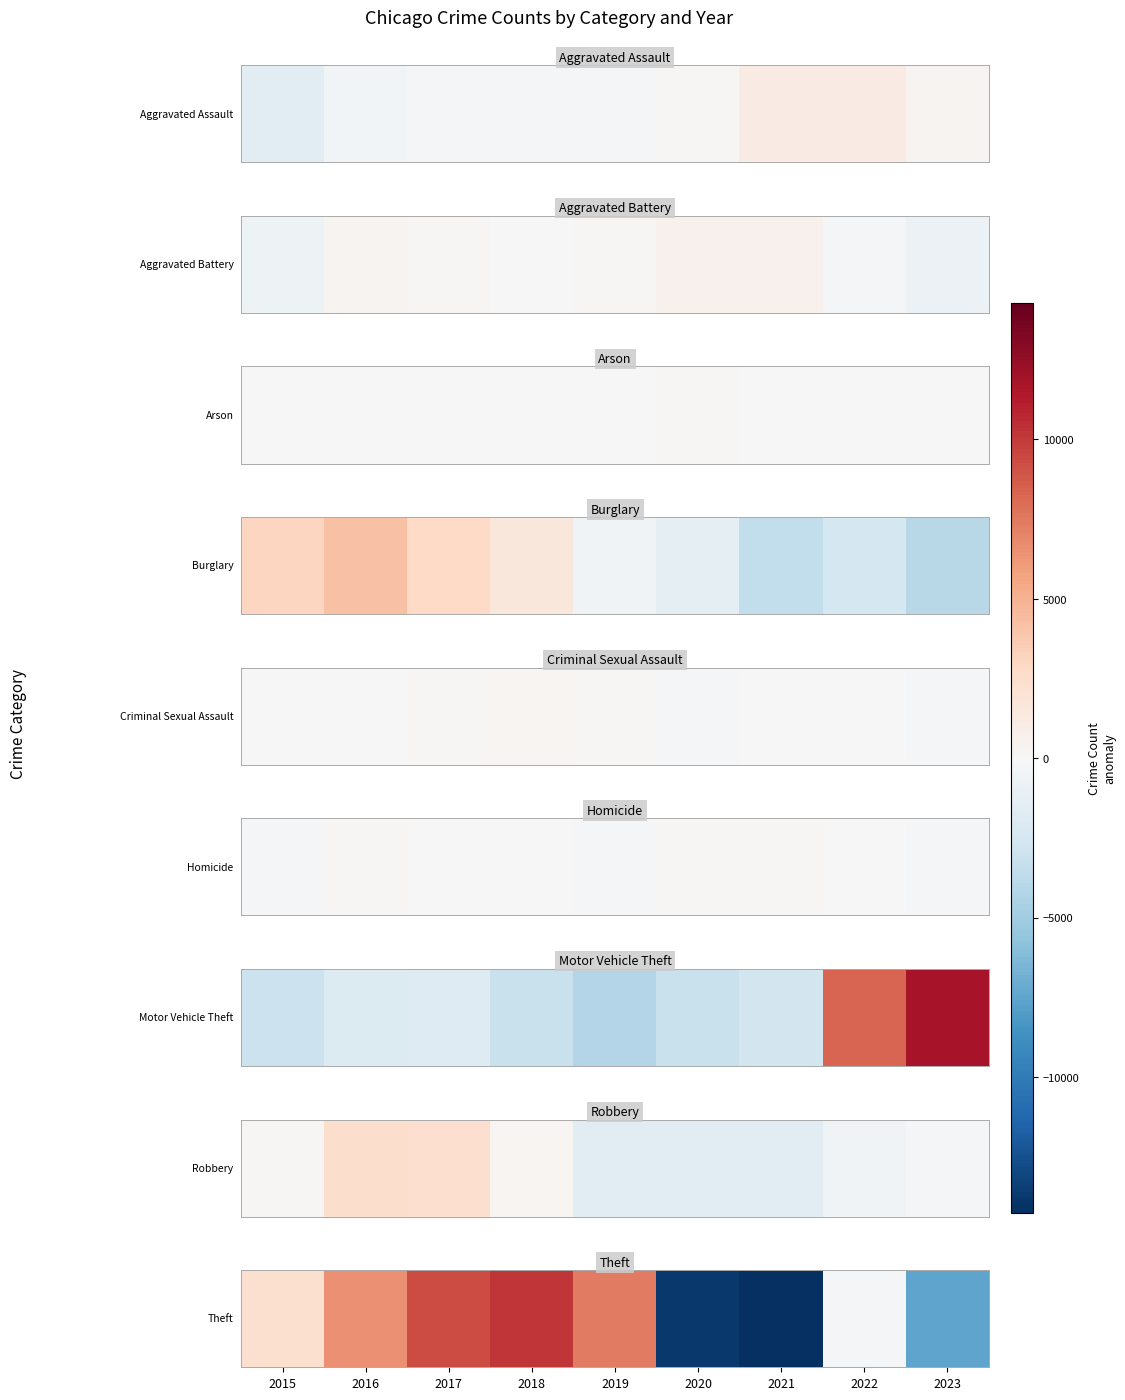

What is the difference between the maximum and minimum values?

24483.0